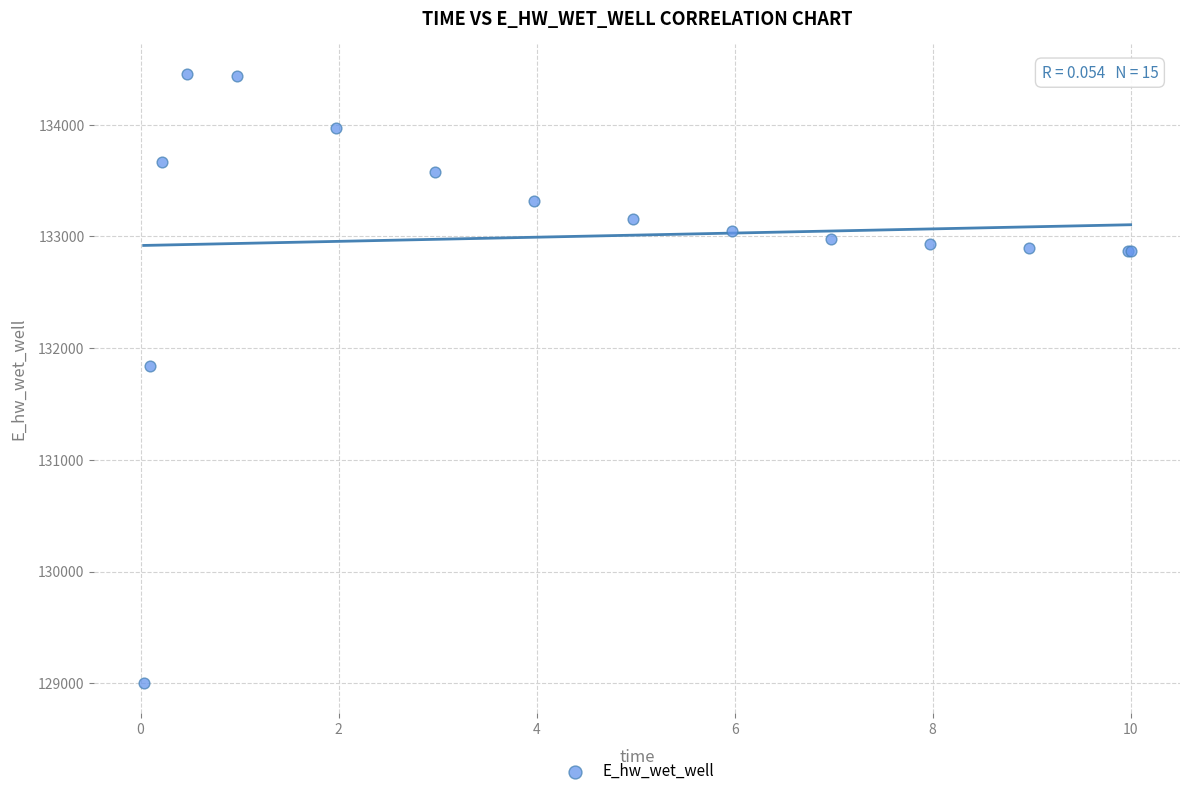

What Y value in the scatter plot is closest to 131726?

131844.6